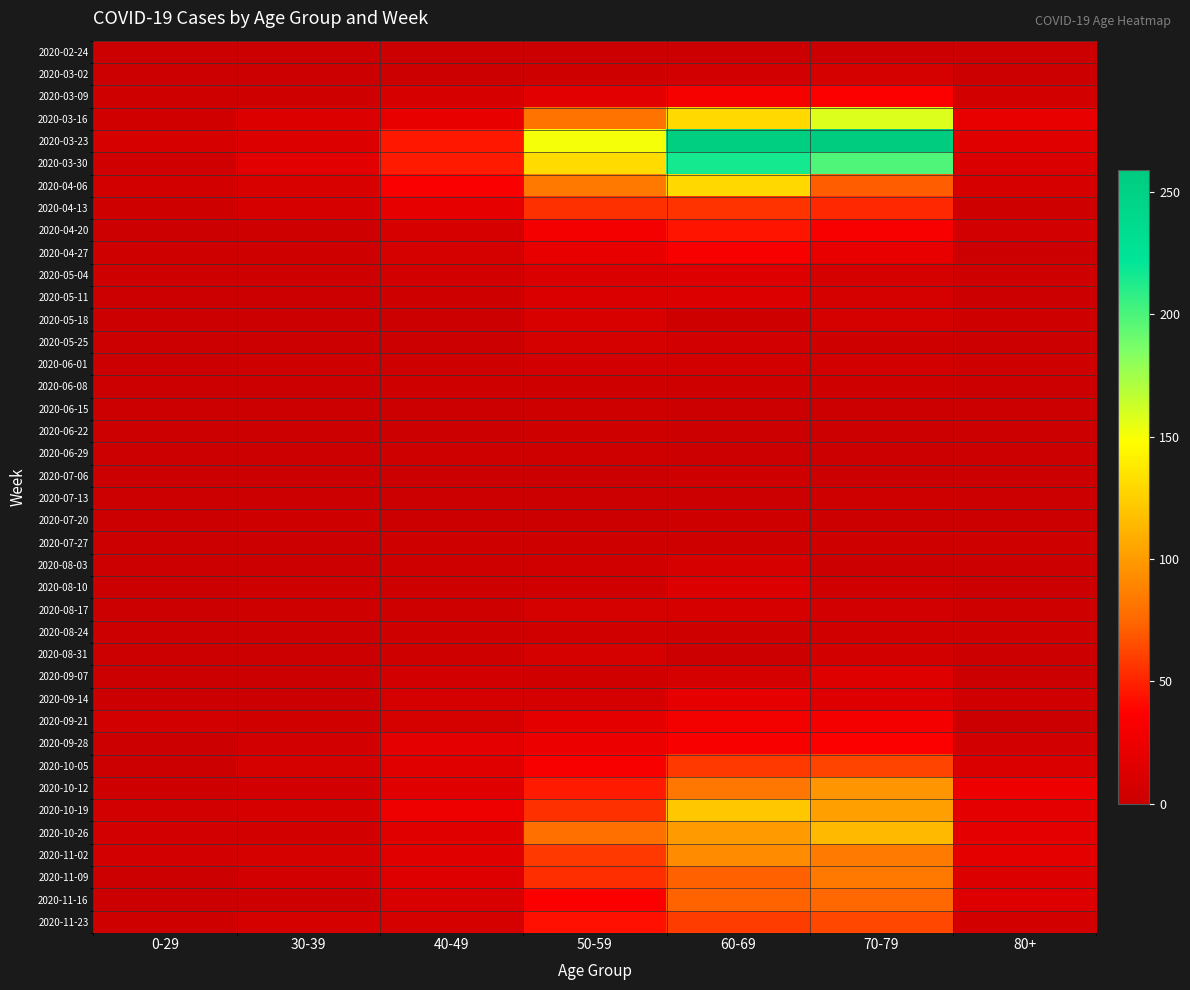

Reading left to right, what are all the values shown in this chart?

2020-02-24: 0-29=0	30-39=0	40-49=1	50-59=1	60-69=1	70-79=1	80+=0
2020-03-02: 0-29=0	30-39=1	40-49=1	50-59=3	60-69=5	70-79=7	80+=1
2020-03-09: 0-29=2	30-39=3	40-49=9	50-59=17	60-69=31	70-79=35	80+=6
2020-03-16: 0-29=4	30-39=12	40-49=21	50-59=81	60-69=130	70-79=158	80+=21
2020-03-23: 0-29=8	30-39=12	40-49=46	50-59=151	60-69=255	70-79=259	80+=15
2020-03-30: 0-29=4	30-39=17	40-49=47	50-59=131	60-69=216	70-79=199	80+=11
2020-04-06: 0-29=6	30-39=10	40-49=34	50-59=83	60-69=129	70-79=71	80+=8
2020-04-13: 0-29=2	30-39=9	40-49=20	50-59=55	60-69=56	70-79=52	80+=2
2020-04-20: 0-29=1	30-39=2	40-49=9	50-59=30	60-69=45	70-79=33	80+=5
2020-04-27: 0-29=2	30-39=2	40-49=7	50-59=21	60-69=33	70-79=21	80+=0
2020-05-04: 0-29=3	30-39=2	40-49=6	50-59=11	60-69=14	70-79=7	80+=3
2020-05-11: 0-29=1	30-39=0	40-49=3	50-59=11	60-69=12	70-79=7	80+=0
2020-05-18: 0-29=0	30-39=1	40-49=0	50-59=10	60-69=3	70-79=7	80+=3
2020-05-25: 0-29=0	30-39=0	40-49=1	50-59=7	60-69=5	70-79=2	80+=1
2020-06-01: 0-29=0	30-39=2	40-49=3	50-59=5	60-69=6	70-79=6	80+=2
2020-06-08: 0-29=0	30-39=0	40-49=2	50-59=2	60-69=3	70-79=3	80+=0
2020-06-15: 0-29=0	30-39=0	40-49=1	50-59=2	60-69=1	70-79=1	80+=1
2020-06-22: 0-29=1	30-39=0	40-49=1	50-59=2	60-69=0	70-79=1	80+=0
2020-06-29: 0-29=0	30-39=0	40-49=2	50-59=3	60-69=0	70-79=0	80+=0
2020-07-06: 0-29=0	30-39=1	40-49=1	50-59=1	60-69=3	70-79=0	80+=0
2020-07-13: 0-29=0	30-39=0	40-49=0	50-59=0	60-69=0	70-79=3	80+=0
2020-07-20: 0-29=1	30-39=2	40-49=1	50-59=1	60-69=2	70-79=1	80+=1
2020-07-27: 0-29=0	30-39=0	40-49=2	50-59=3	60-69=3	70-79=3	80+=3
2020-08-03: 0-29=1	30-39=0	40-49=3	50-59=4	60-69=8	70-79=1	80+=1
2020-08-10: 0-29=1	30-39=2	40-49=2	50-59=4	60-69=12	70-79=4	80+=1
2020-08-17: 0-29=0	30-39=2	40-49=2	50-59=7	60-69=9	70-79=5	80+=3
2020-08-24: 0-29=0	30-39=0	40-49=2	50-59=4	60-69=3	70-79=4	80+=2
2020-08-31: 0-29=0	30-39=0	40-49=3	50-59=7	60-69=1	70-79=6	80+=0
2020-09-07: 0-29=0	30-39=1	40-49=5	50-59=4	60-69=7	70-79=14	80+=0
2020-09-14: 0-29=1	30-39=1	40-49=7	50-59=7	60-69=20	70-79=14	80+=4
2020-09-21: 0-29=5	30-39=4	40-49=7	50-59=19	60-69=29	70-79=30	80+=1
2020-09-28: 0-29=0	30-39=5	40-49=18	50-59=24	60-69=32	70-79=35	80+=5
2020-10-05: 0-29=1	30-39=7	40-49=15	50-59=33	60-69=58	70-79=62	80+=11
2020-10-12: 0-29=3	30-39=5	40-49=15	50-59=47	60-69=82	70-79=97	80+=25
2020-10-19: 0-29=5	30-39=8	40-49=25	50-59=55	60-69=121	70-79=102	80+=18
2020-10-26: 0-29=5	30-39=6	40-49=16	50-59=79	60-69=100	70-79=115	80+=18
2020-11-02: 0-29=5	30-39=7	40-49=16	50-59=58	60-69=93	70-79=84	80+=19
2020-11-09: 0-29=1	30-39=5	40-49=14	50-59=54	60-69=72	70-79=83	80+=13
2020-11-16: 0-29=0	30-39=2	40-49=10	50-59=35	60-69=73	70-79=75	80+=14
2020-11-23: 0-29=2	30-39=7	40-49=7	50-59=43	60-69=59	70-79=63	80+=6